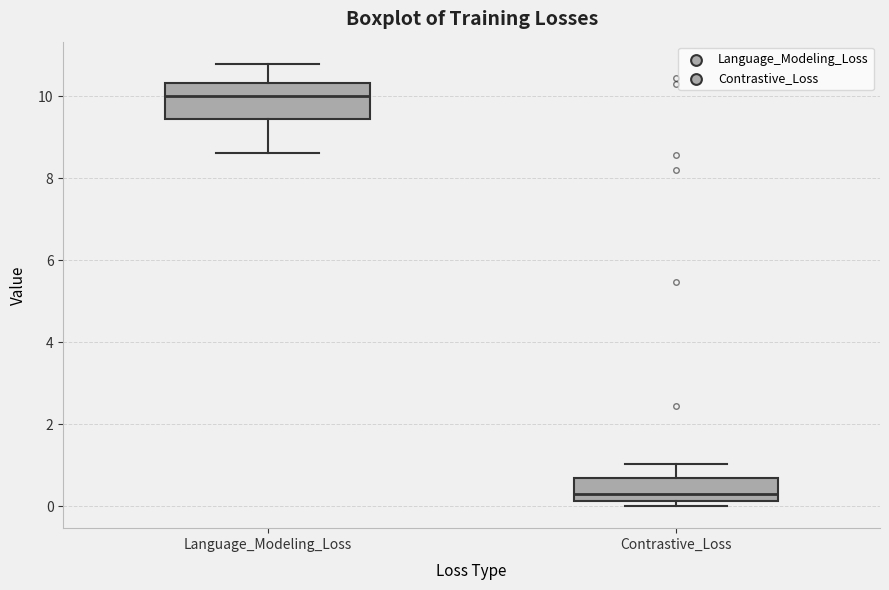

Where does the upper whisker of the box for Contrastive_Loss end on the y-axis? The values are not printed on the chart, so give them approximately, as read against the axis.

1.0